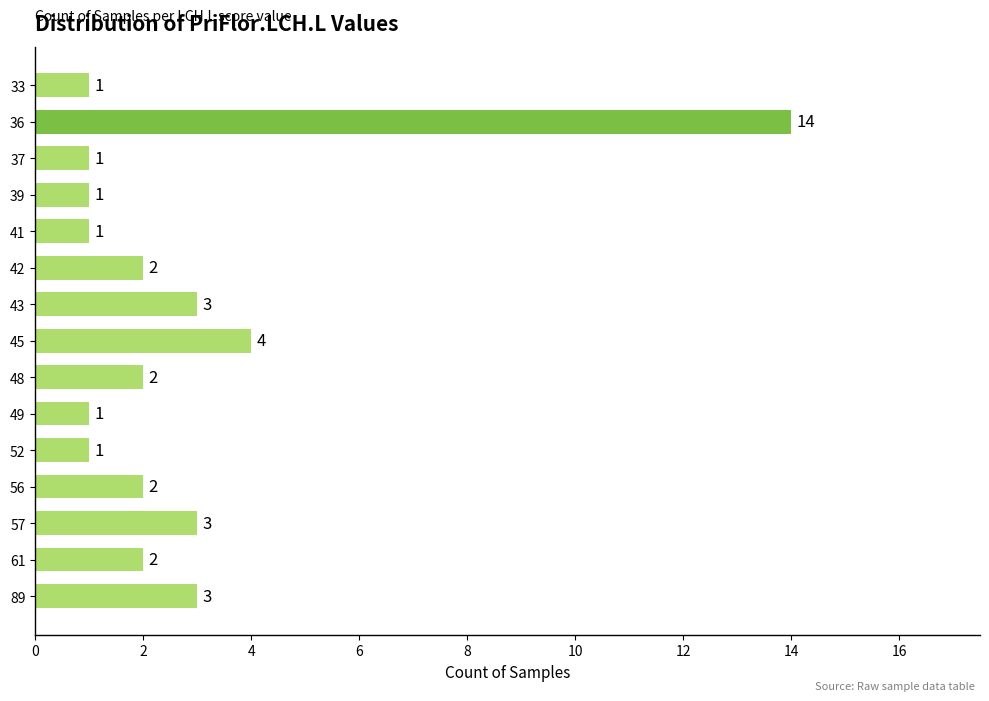

Reading top to bottom, what are all the values shown in this chart?

1	14	1	1	1	2	3	4	2	1	1	2	3	2	3